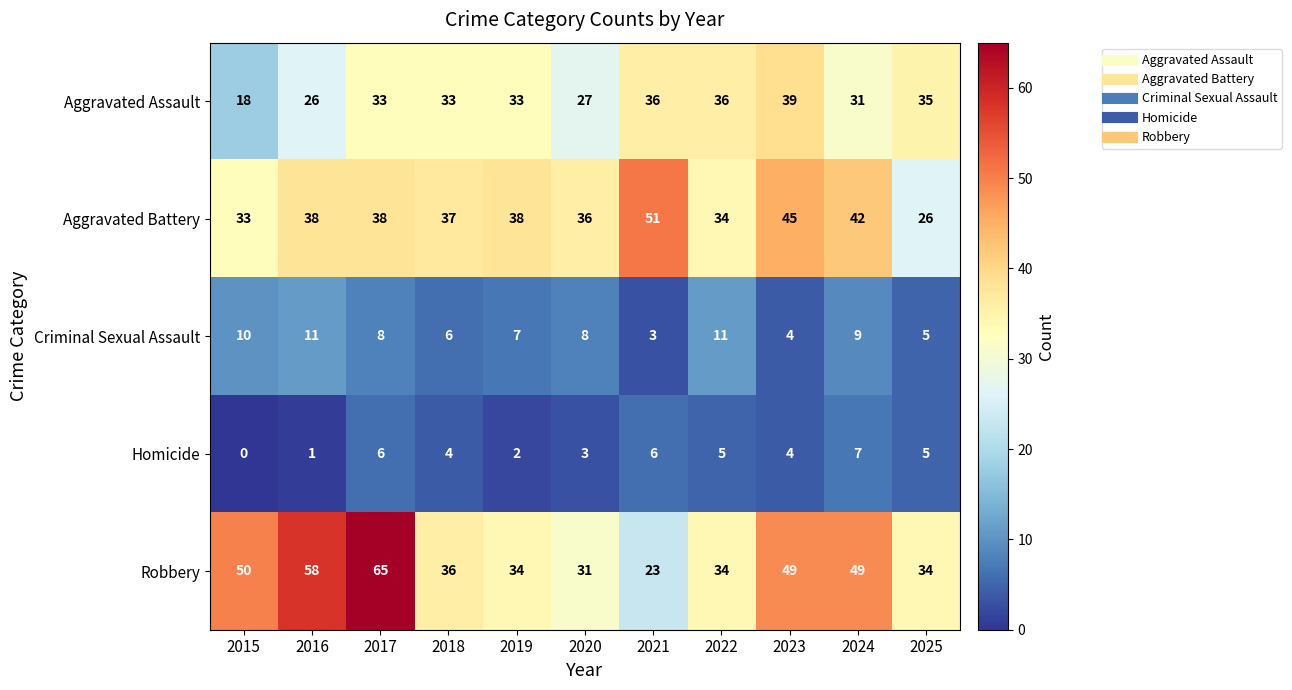

At which category is the sum across all series the highest?

2017